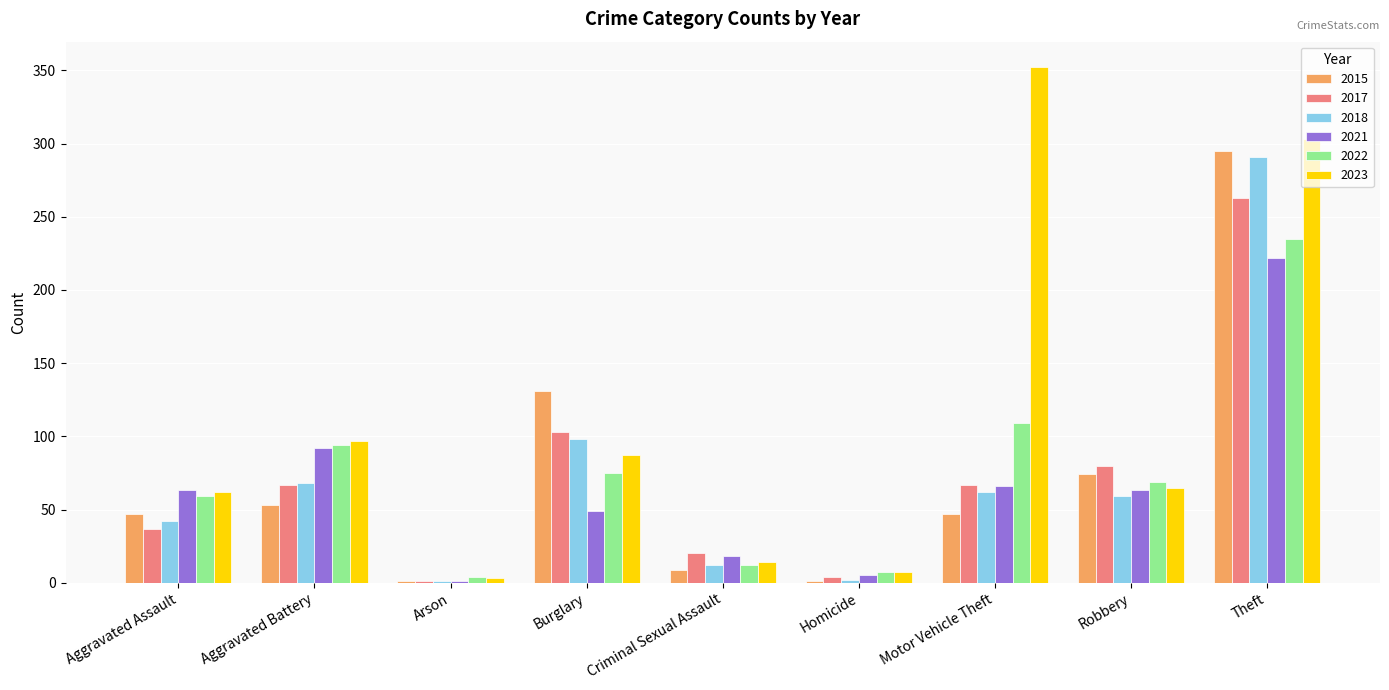

What is the total value across all series at Criminal Sexual Assault?

85